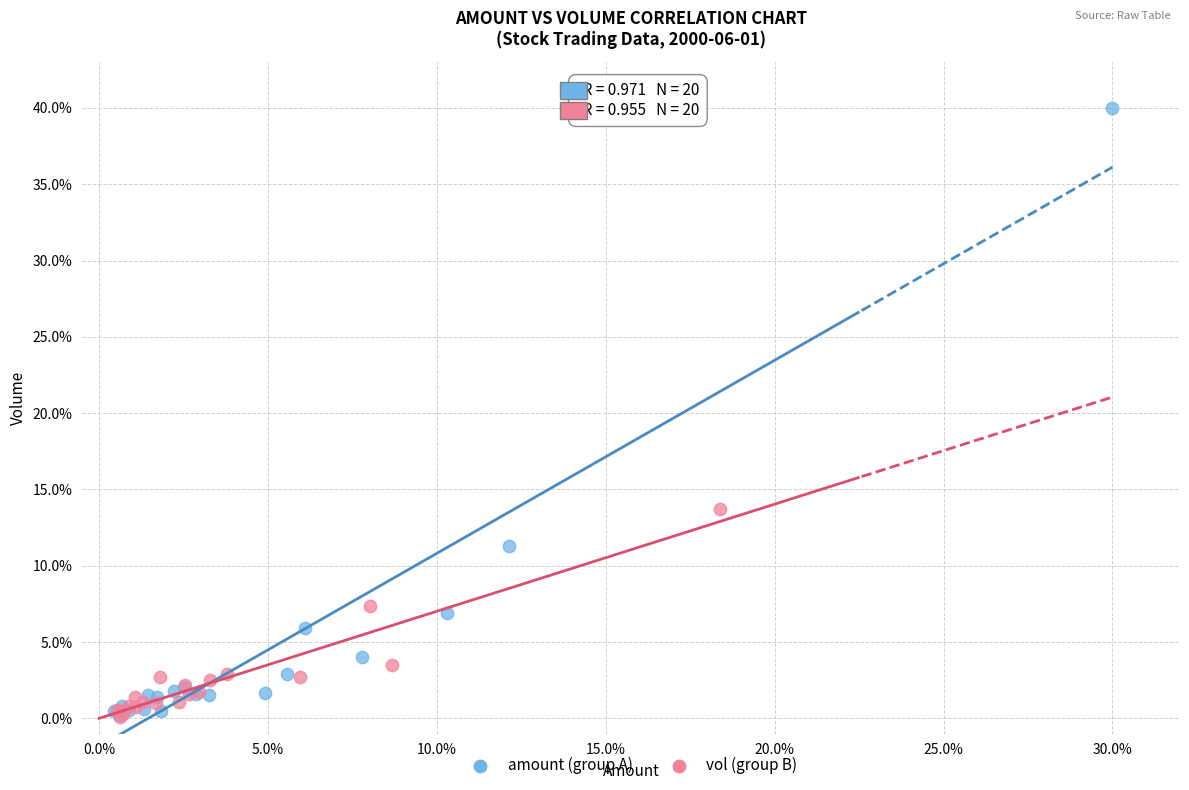

What are all the series names shown in the legend?

amount (group A), vol (group B)